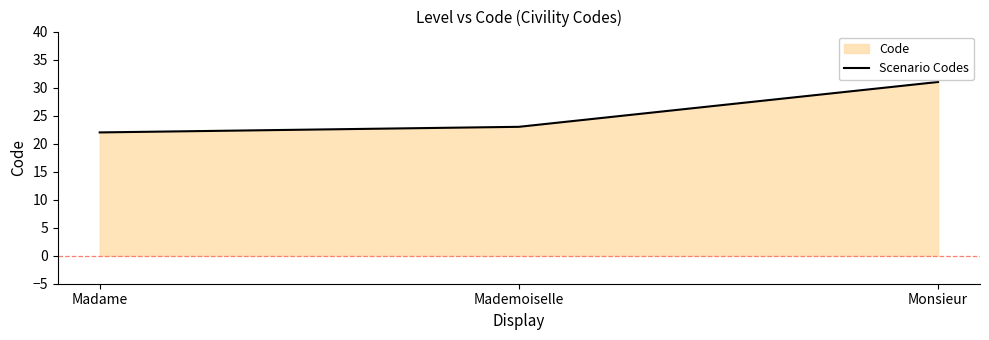

Count the values in the range 22 to 31.

3